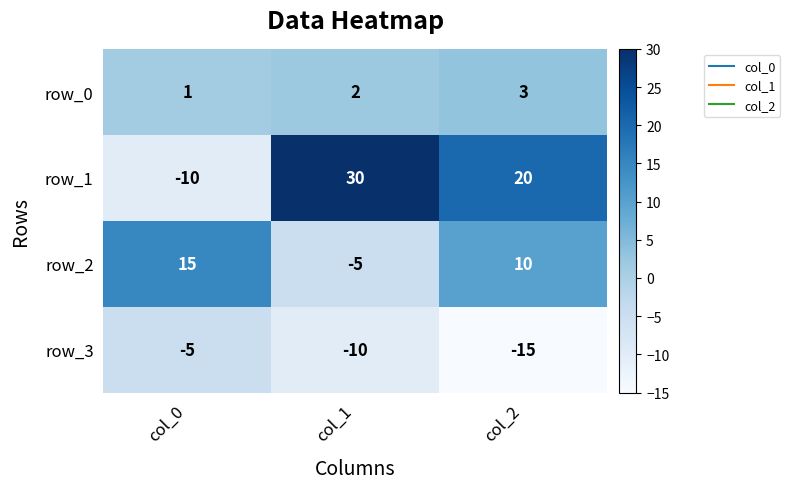

At which category is the sum across all series the highest?

col_2